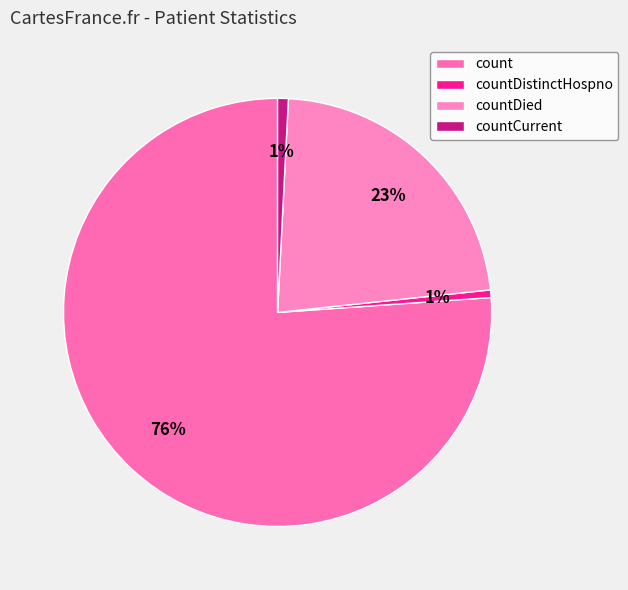

To the nearest percent, what percentage of the pie is countDied?

23%